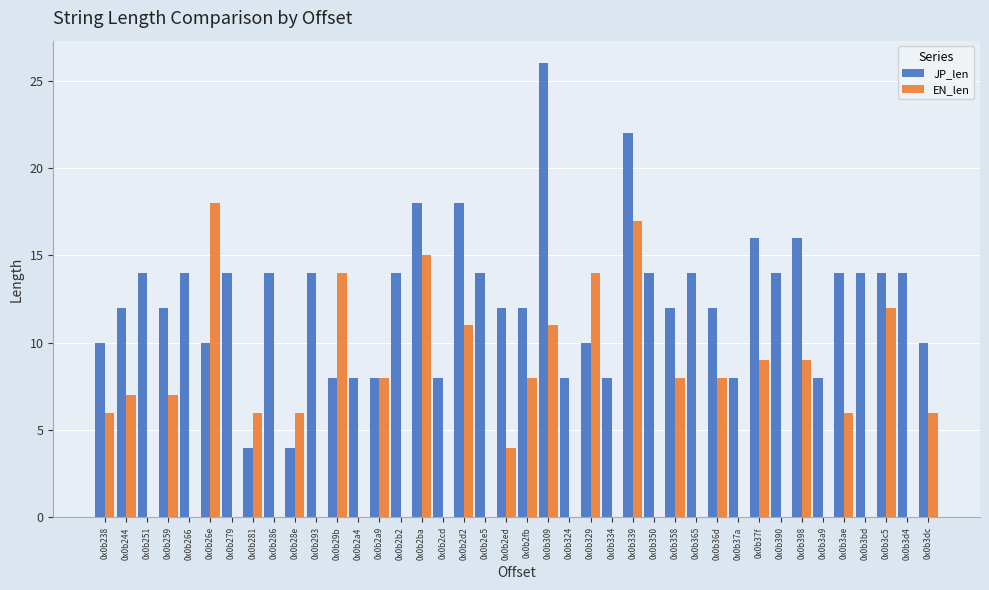

True or false: JP_len has a value of 12 at 0x0b2fb.

True